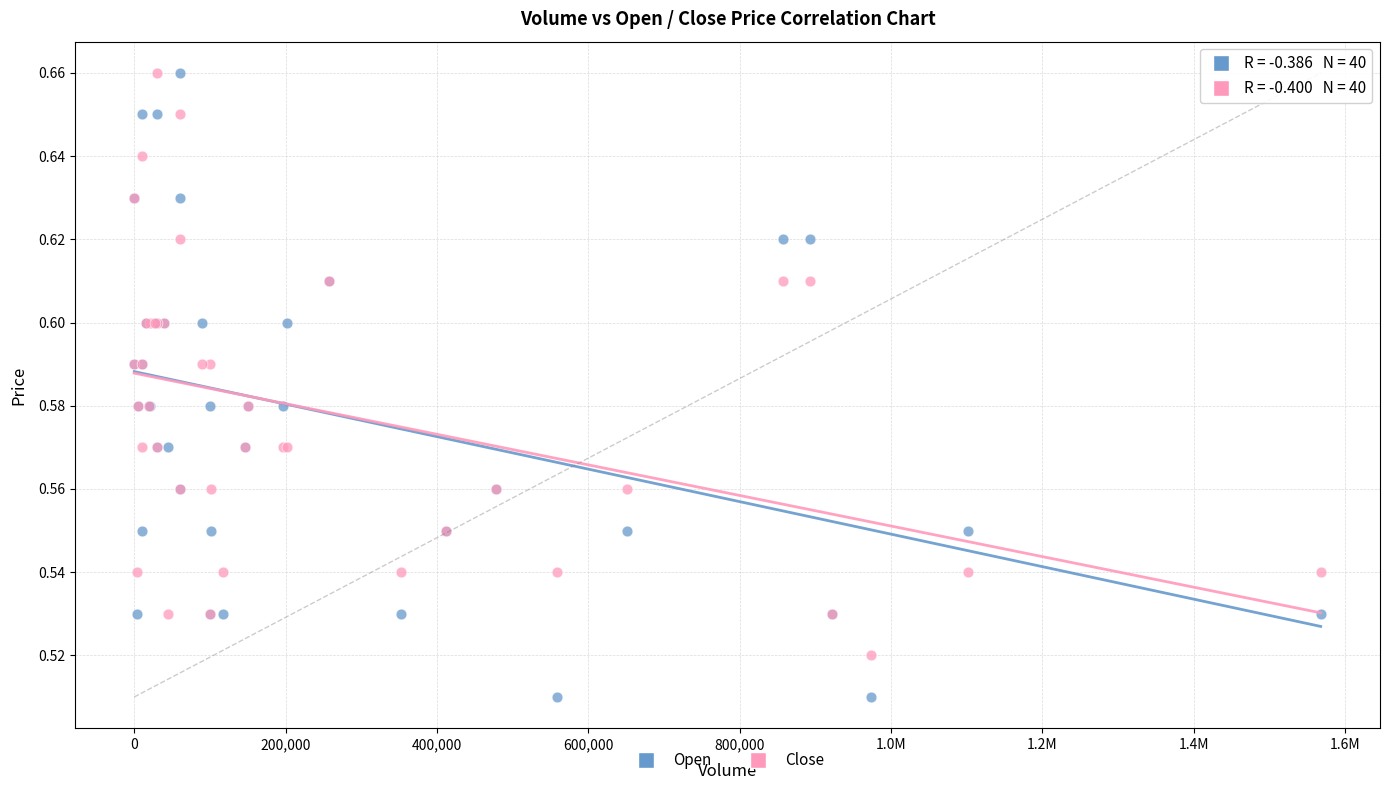

What is the X range (max minus min) for the scatter plot?

1567900.0